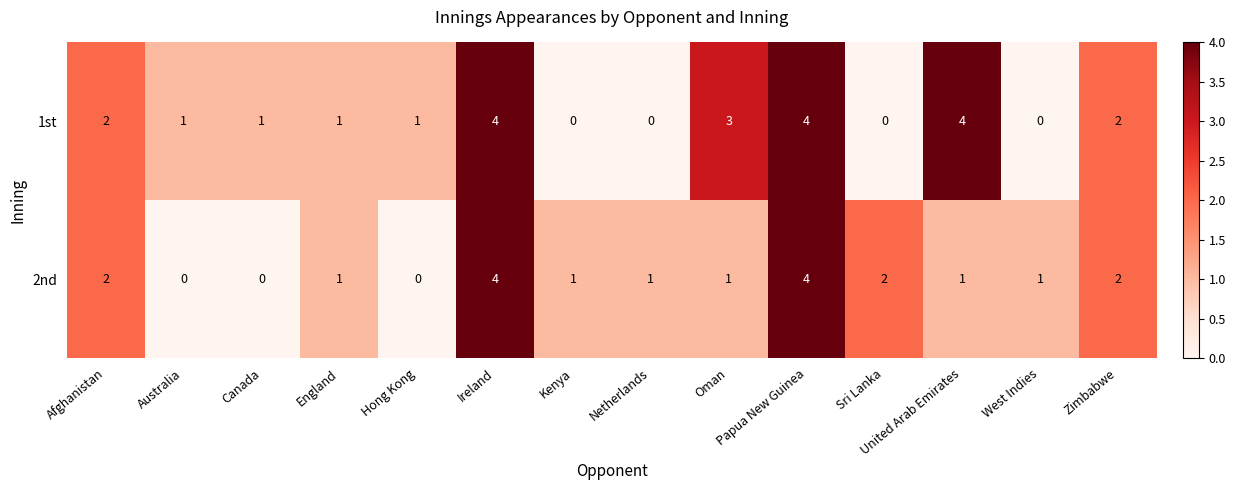

Read the 1st value at Ireland.

4